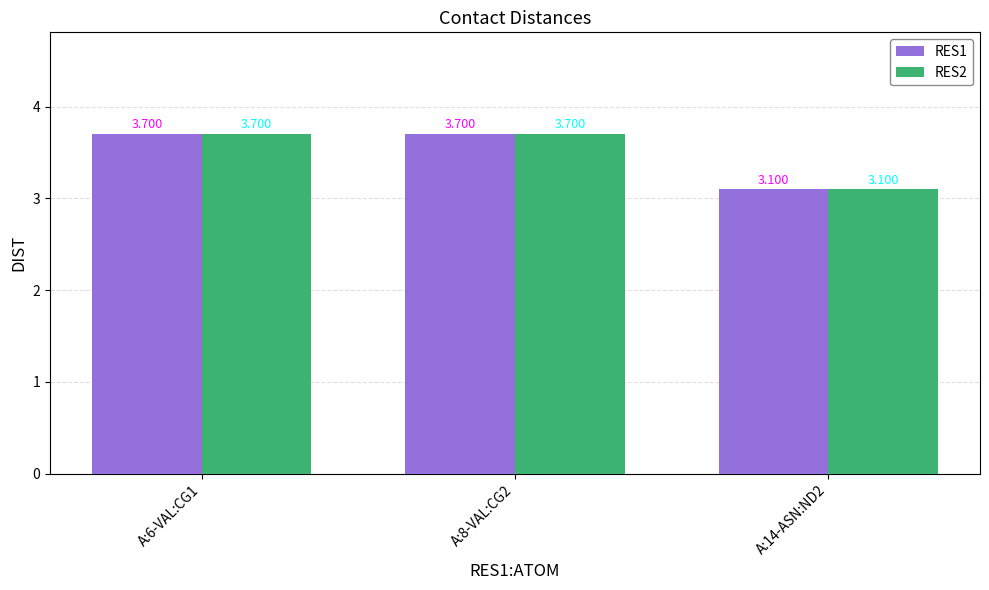

Count the number of data series in this chart.

2